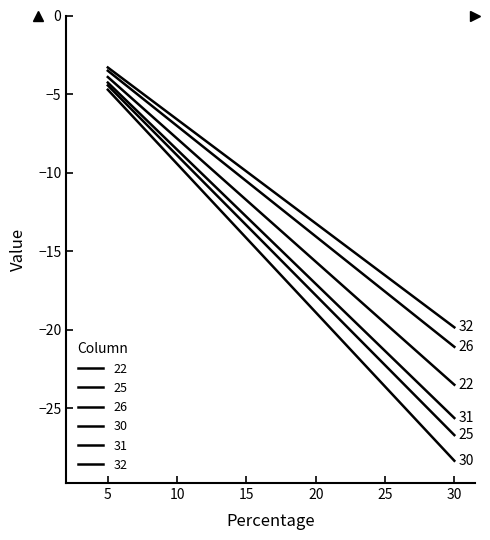

What is the value of the 32 point at the 5th from the left?

-16.5